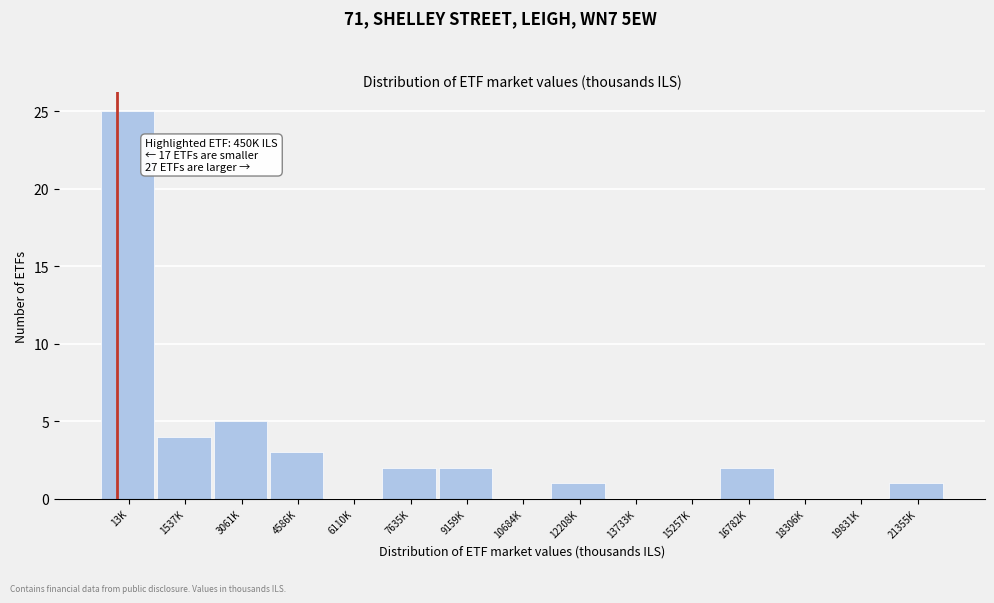

Reading left to right, extract all data points from this chart.

13K=25	1537K=4	3061K=5	4586K=3	6110K=0	7635K=2	9159K=2	10684K=0	12208K=1	13733K=0	15257K=0	16782K=2	18306K=0	19831K=0	21355K=1